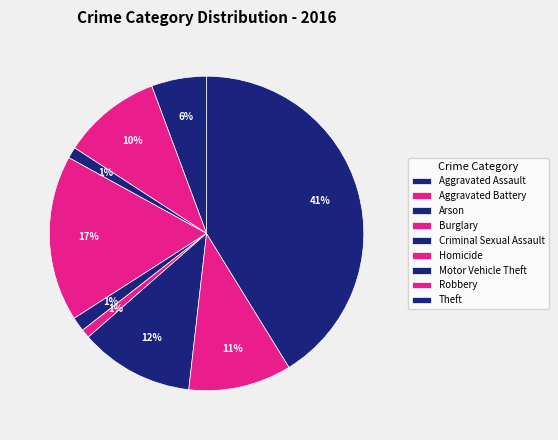

How many segments does this pie chart have?

9